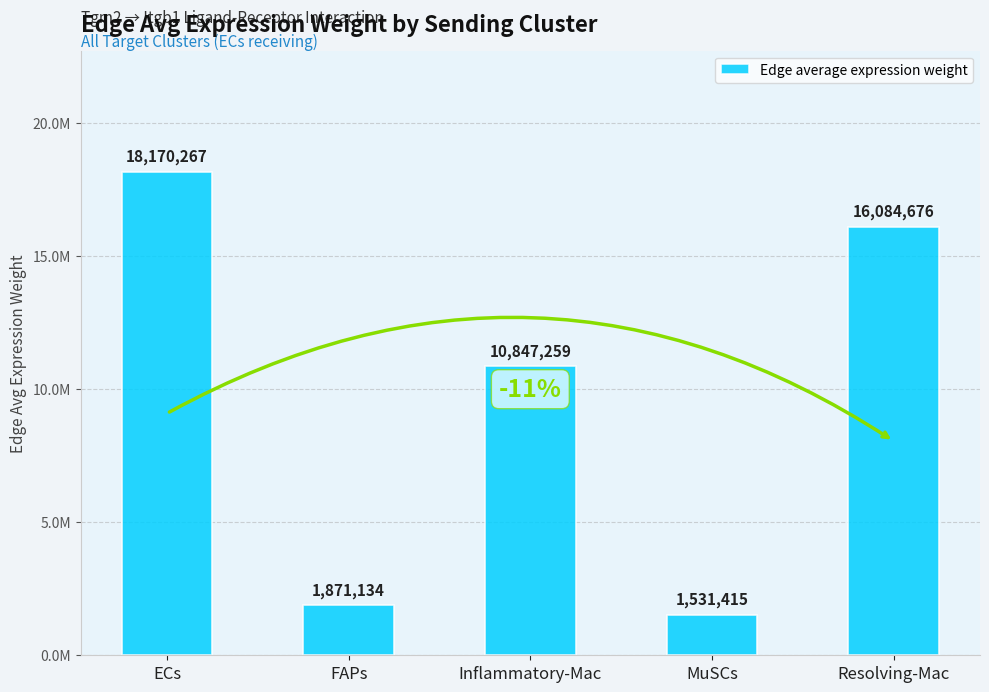

What is the approximate value at MuSCs?

1531414.9